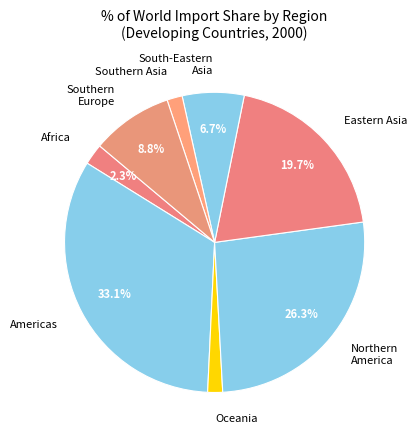

Which has a higher value, Southern Europe or Africa?

Southern Europe